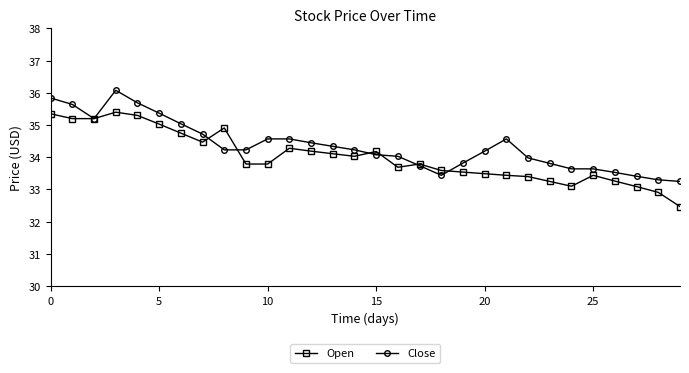

Rank the series by their maximum value, from highest to lowest.

Close, Open